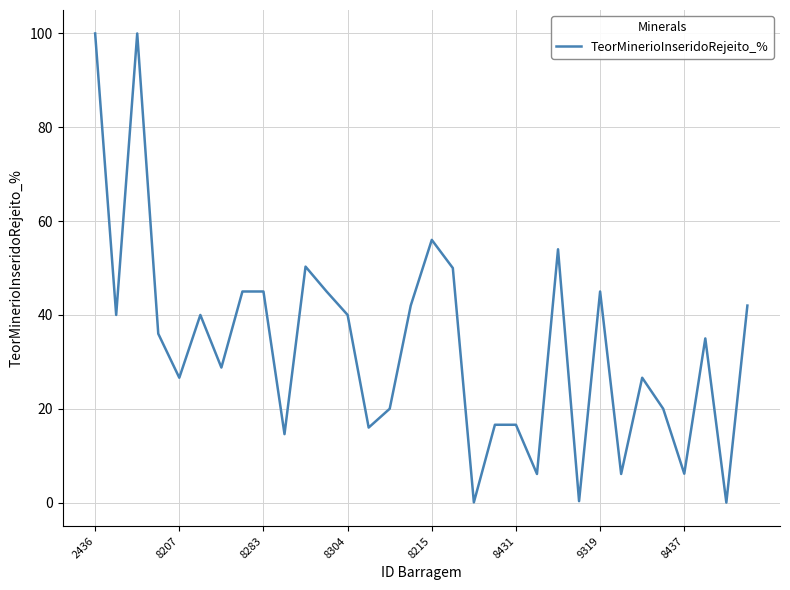

What is the maximum value shown in the chart?

100.0